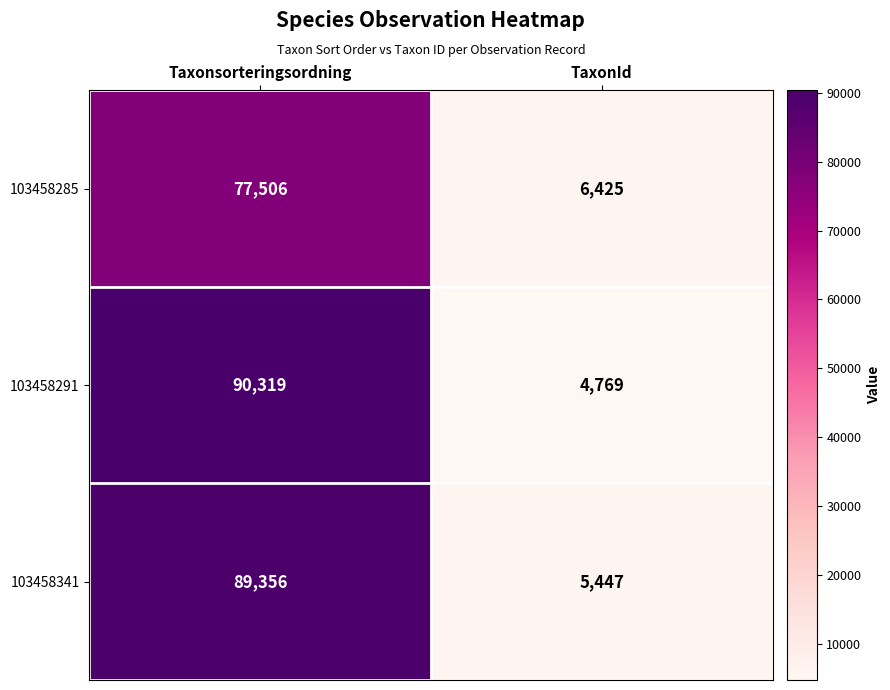

Which series has the largest total across all categories?

103458291